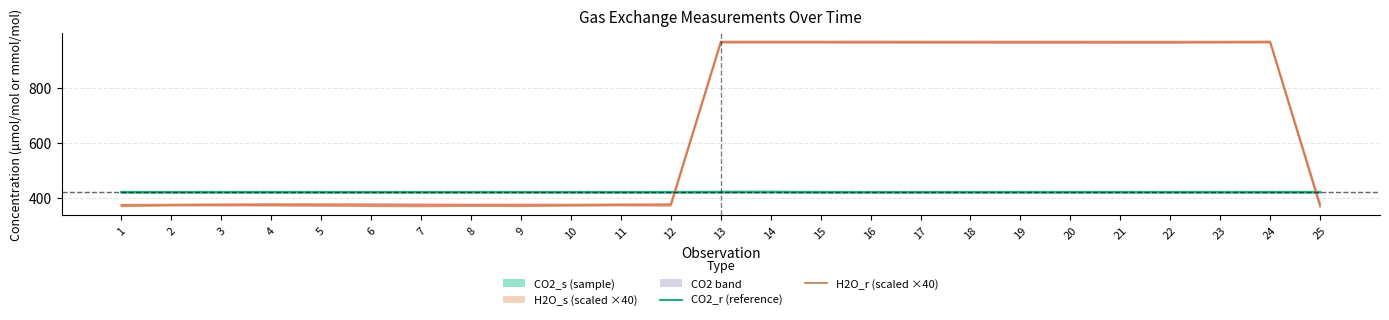

How many interior local valleys does the CO2_r series have?

8